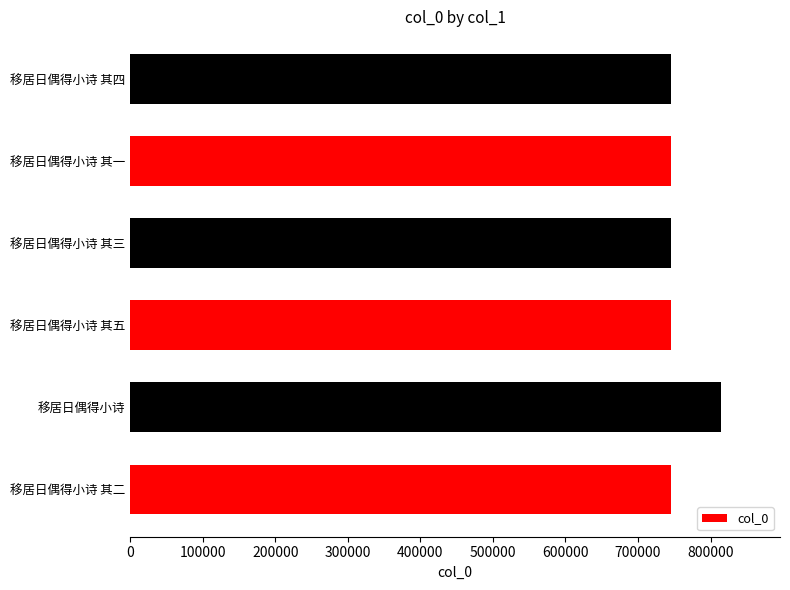

Approximately how many times larger is the value at 移居日偶得小诗 其五 compared to 移居日偶得小诗 其二?

1.0